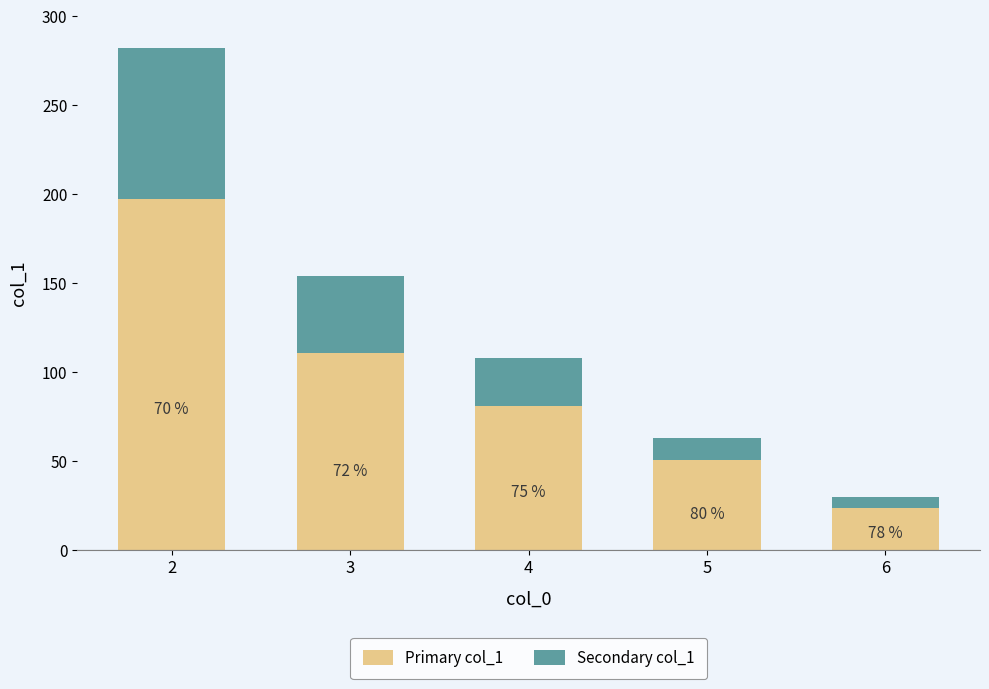

Are the bars horizontal?

No